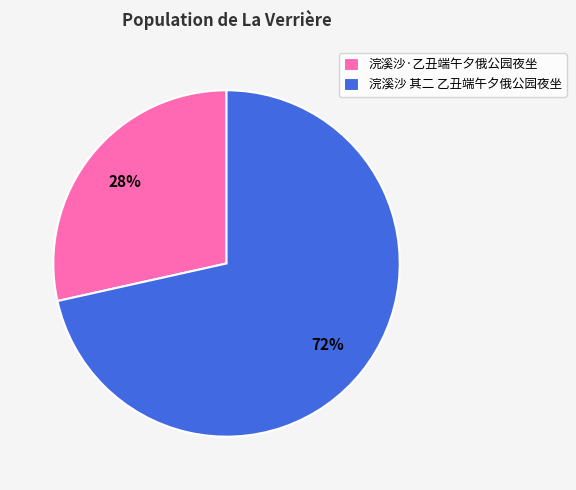

Rank the categories by value from highest to lowest.

浣溪沙 其二 乙丑端午夕俄公园夜坐, 浣溪沙·乙丑端午夕俄公园夜坐